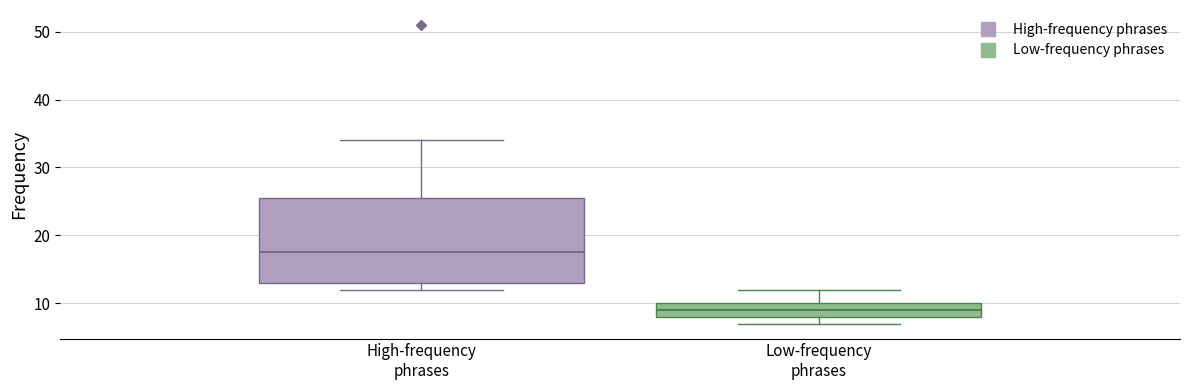

Reading left to right, read every box against the y-axis: the position of its median line, the range the box covers, and the ends of its whiskers. The values are not printed on the chart, so give them approximately, as read against the axis.

High-frequency phrases: median 18, box 13 to 26, whiskers 12 to 34
Low-frequency phrases: median 9, box 8 to 10, whiskers 7 to 12